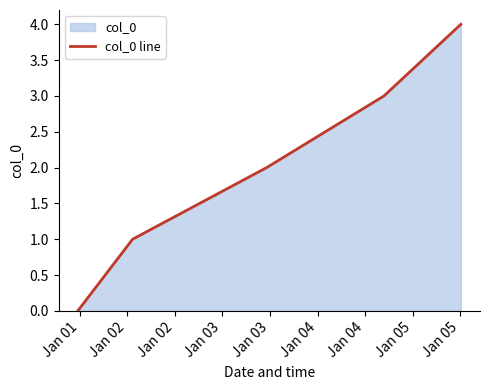

What is the difference between the maximum and minimum values?

4